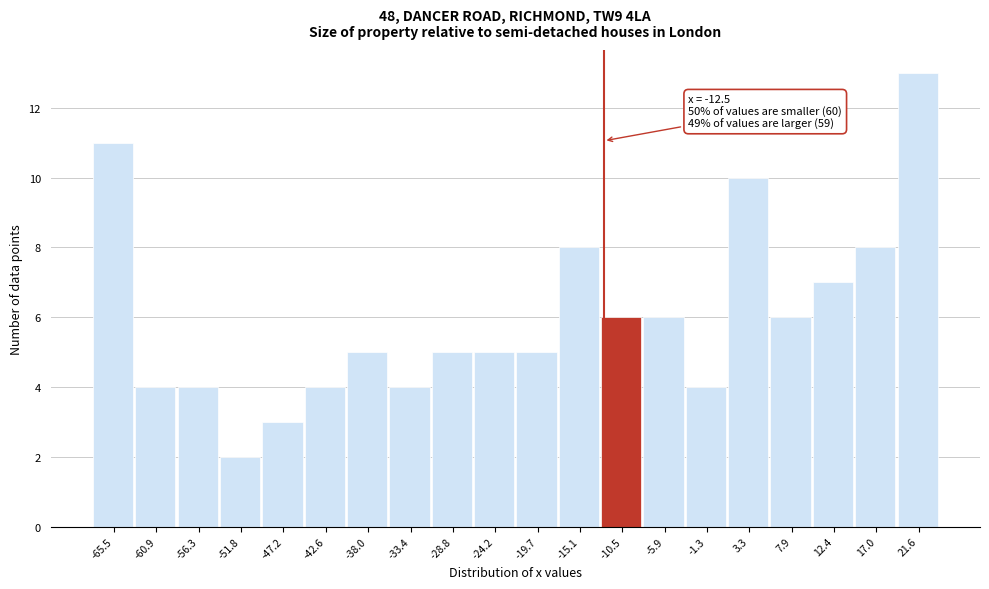

Which range on the x-axis has the tallest bar?

19.5 to 24.0